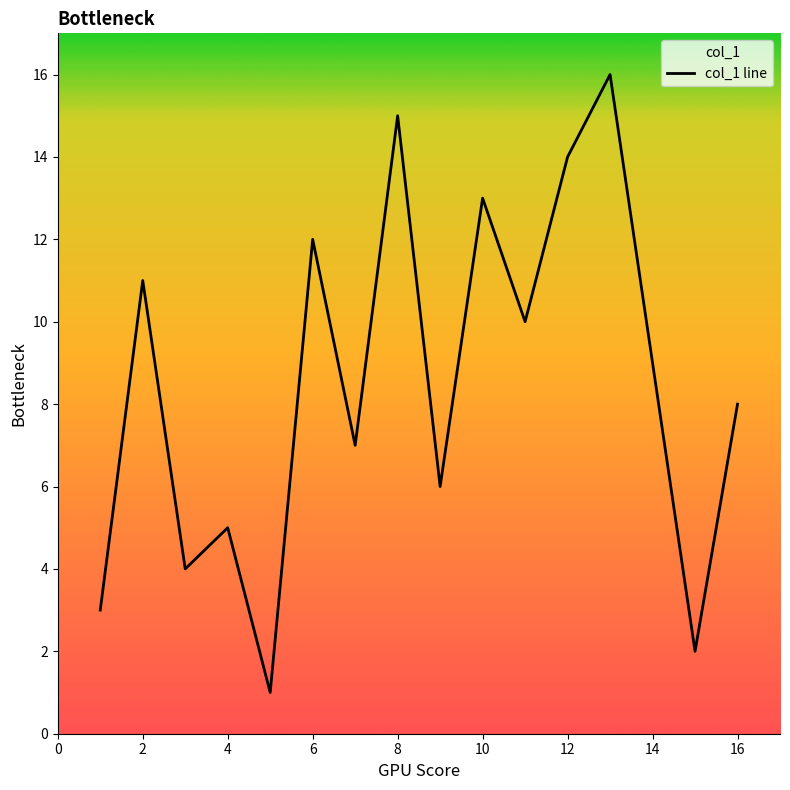

Rank the categories by value from lowest to highest.

5, 15, 1, 3, 4, 9, 7, 16, 14, 11, 2, 6, 10, 12, 8, 13